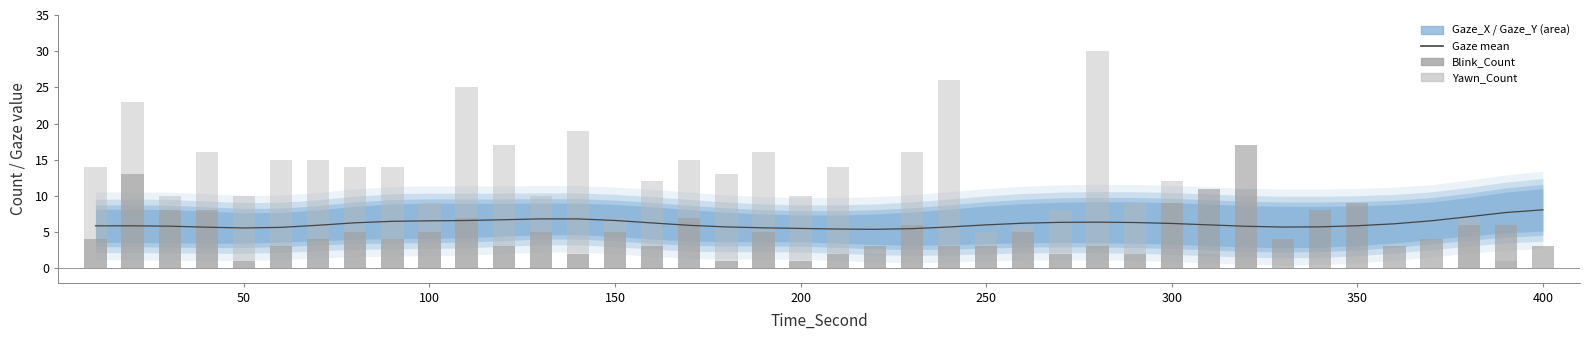

Is the value of Yawn_Count at 8 greater than the value of Blink_Count at 20?

Yes